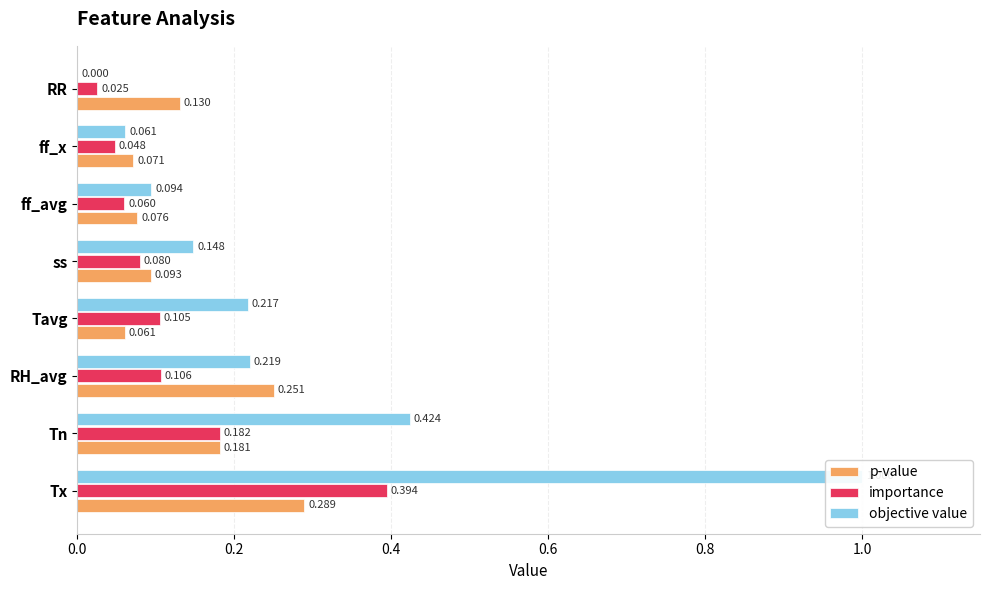

What is the total value across all series at Tn?

0.8